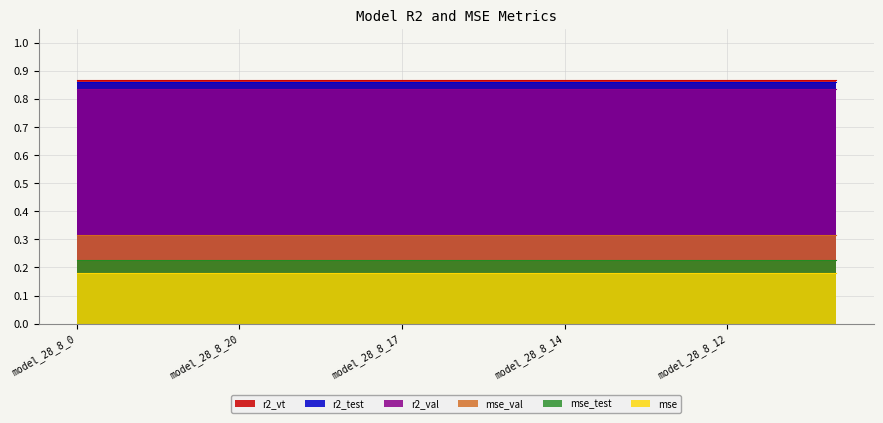

Which category has the lowest value in the r2_val series?

model_28_8_0